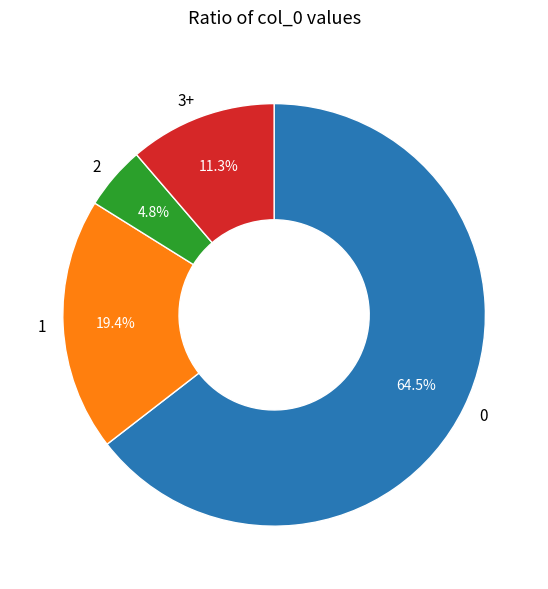

Is 0 the majority of the pie?

Yes